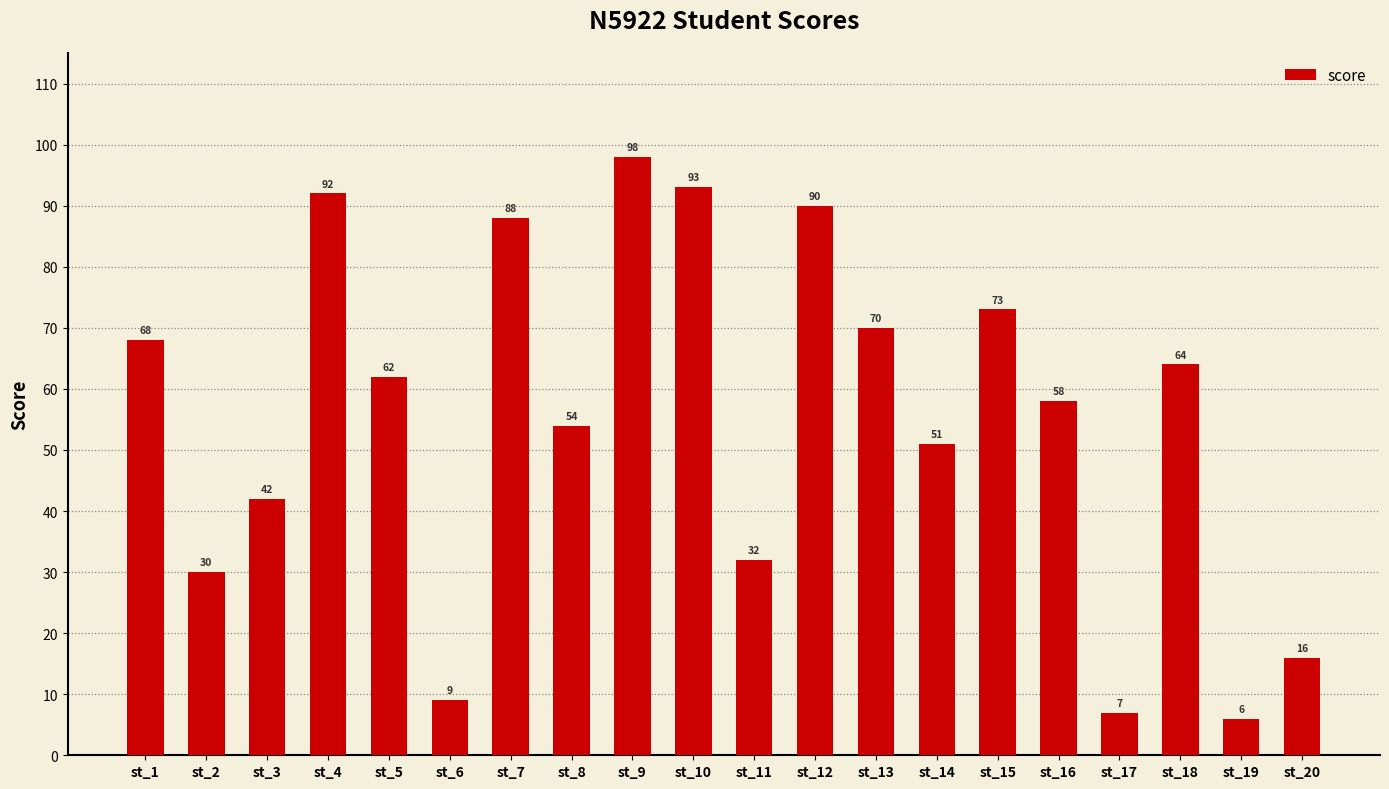

True or false: the data shows 25 at st_16.

False